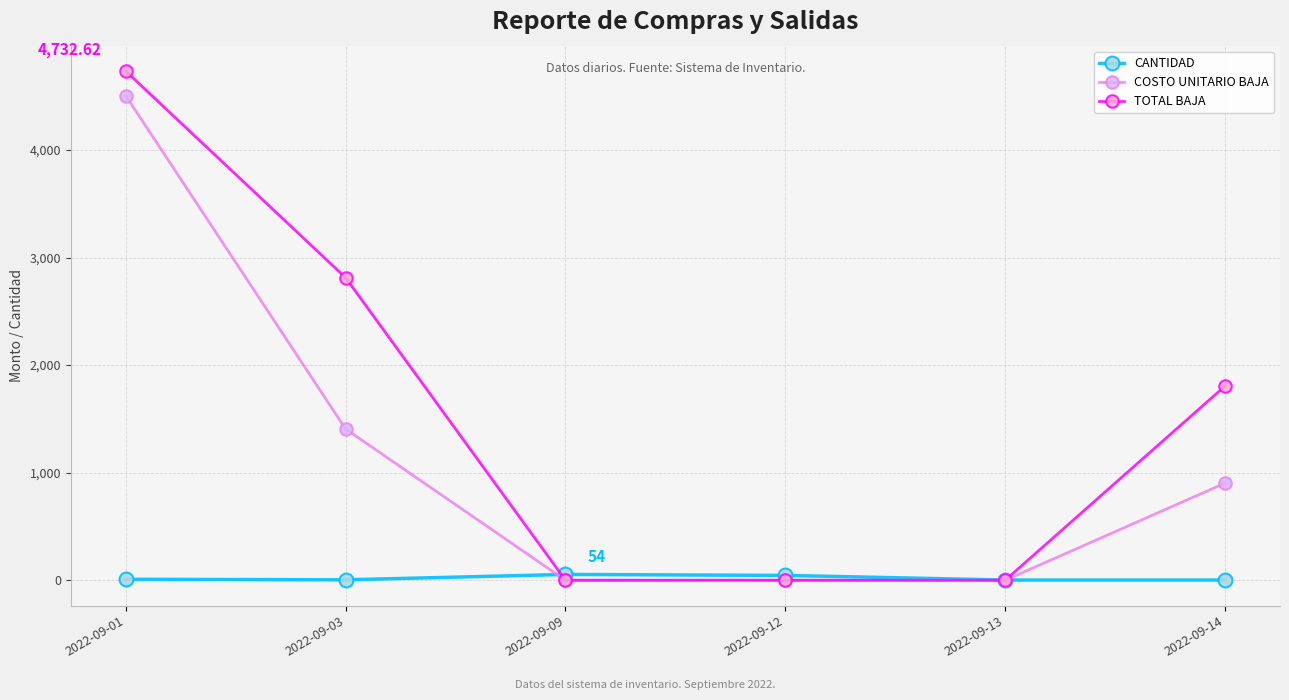

At which label does TOTAL BAJA first exceed 1805?

2022-09-01